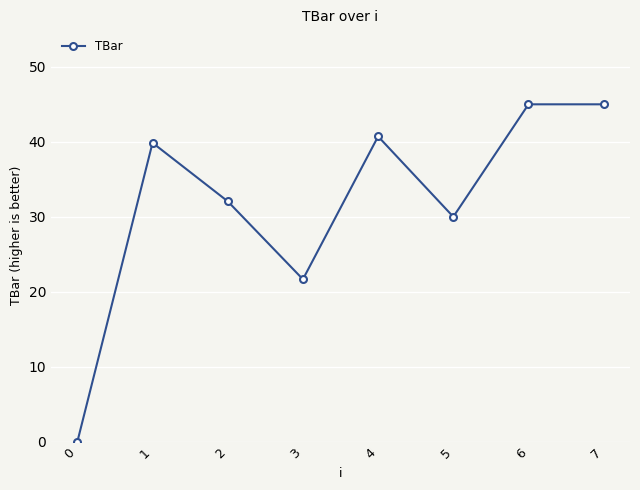

Reading left to right, what are all the values shown in this chart?

0=0.0	1=39.9	2=32.1	3=21.7	4=40.7	5=30.0	6=45.0	7=45.0